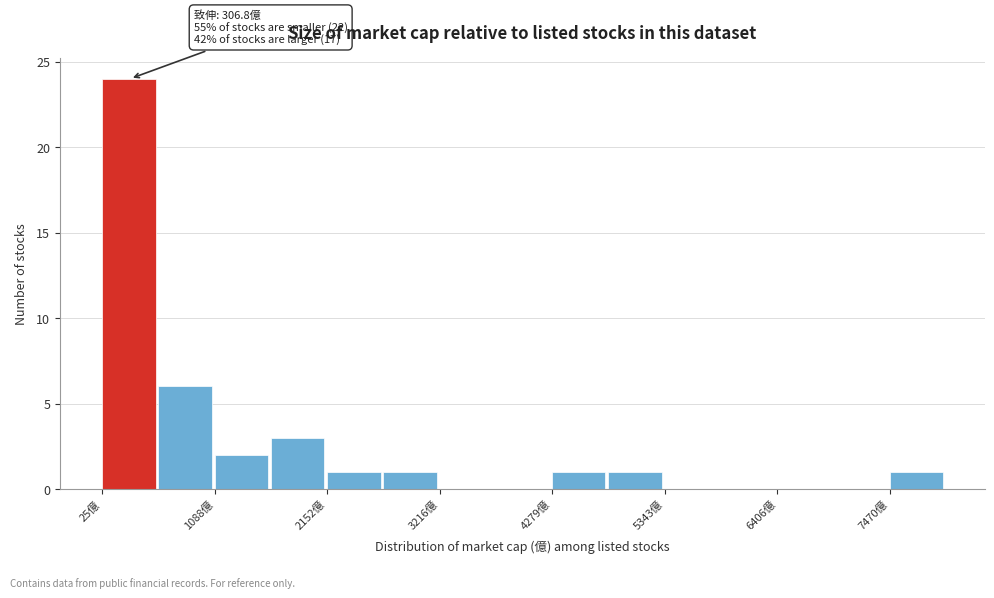

Around what value on the x-axis is the tallest bar? Give the approximate position of its centre, as read against the axis.

200